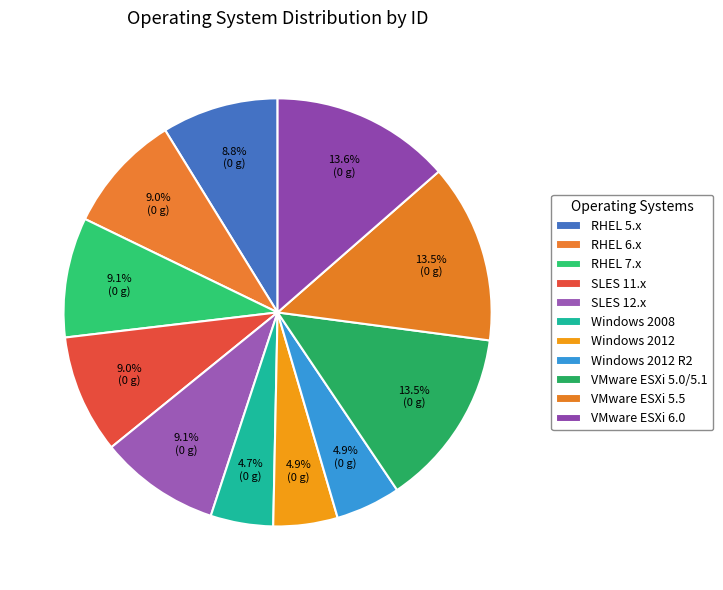

To the nearest percent, what portion does SLES 11.x represent?

9%